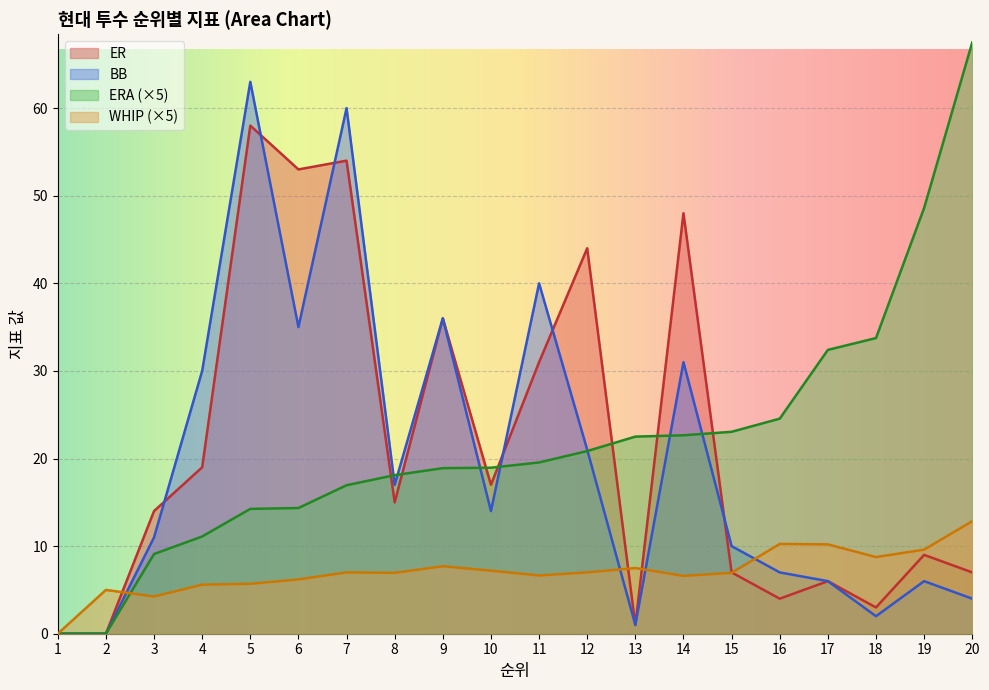

Which has a higher value, 20 or 2?

20